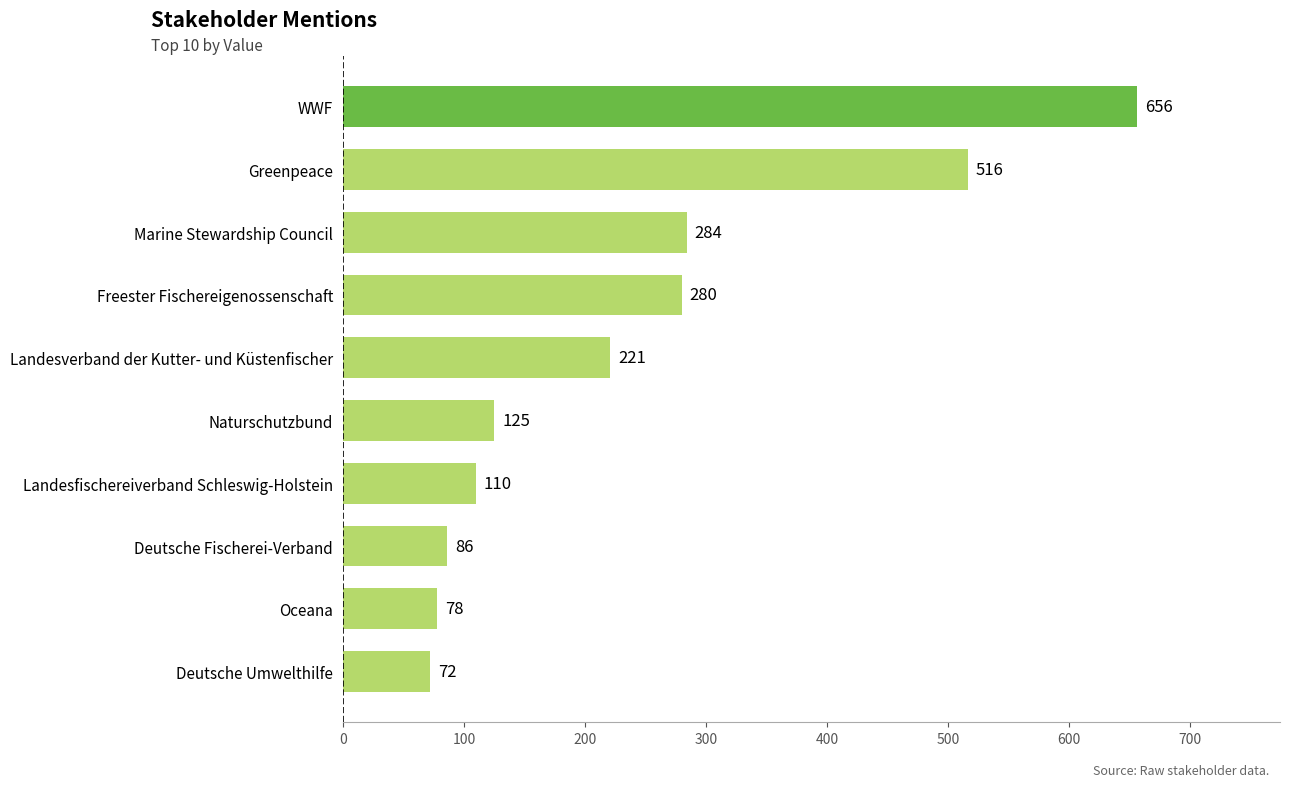

How many values are below 221?

5